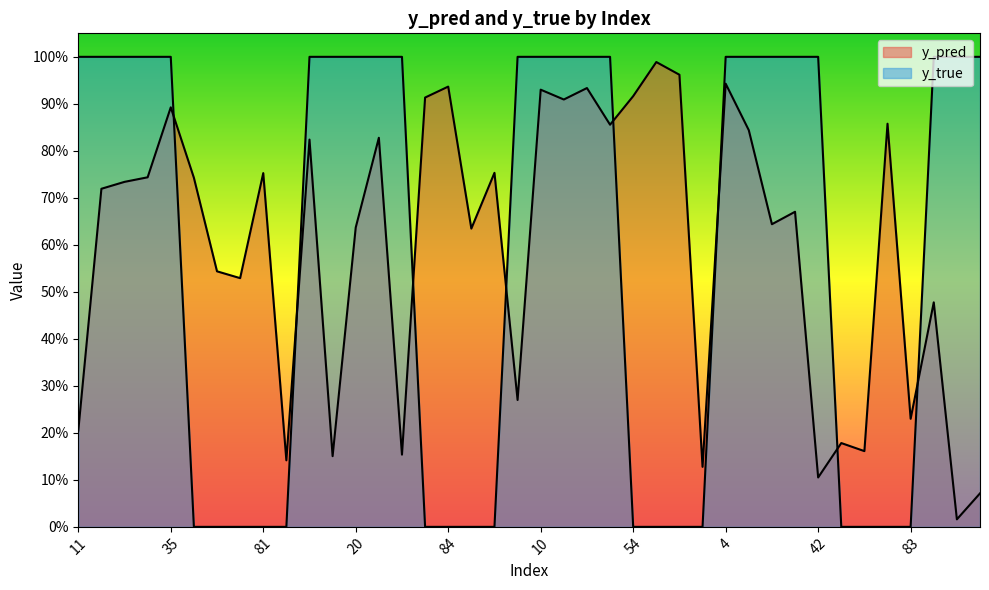

Which series has the widest spread of values?

y_true